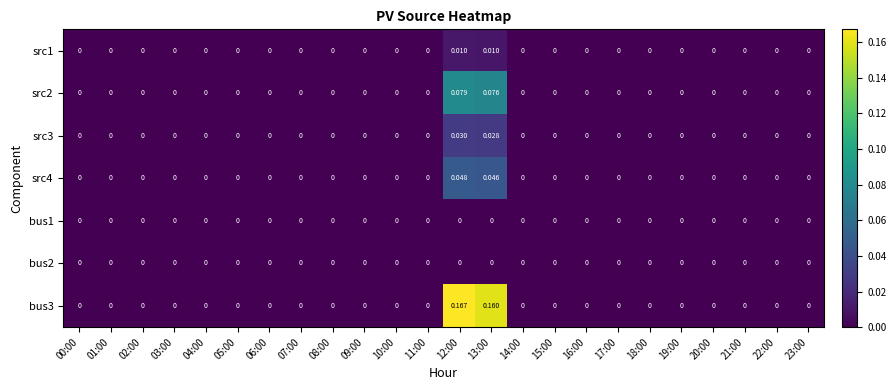

At 08:00, list the series in order from largest to smallest.

src1, src2, src3, src4, bus1, bus2, bus3